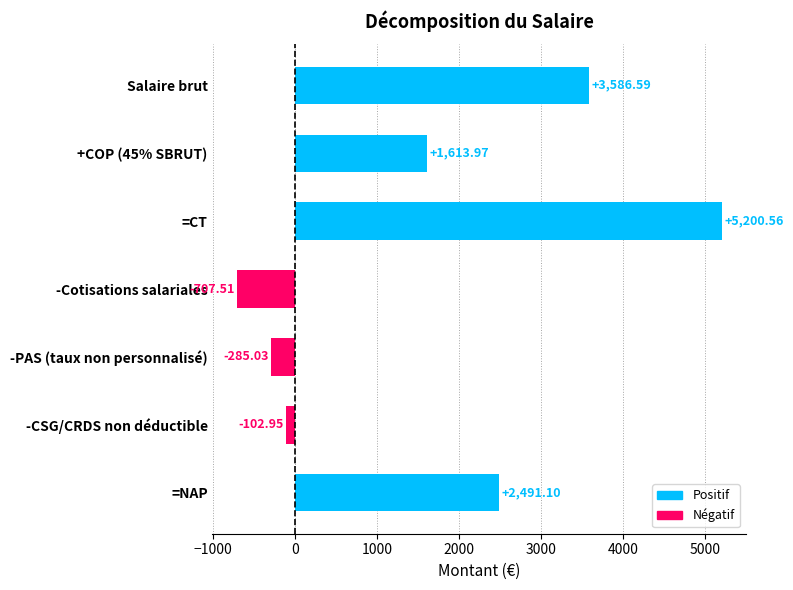

What is the label of the 2nd bar from the bottom?

-CSG/CRDS non déductible